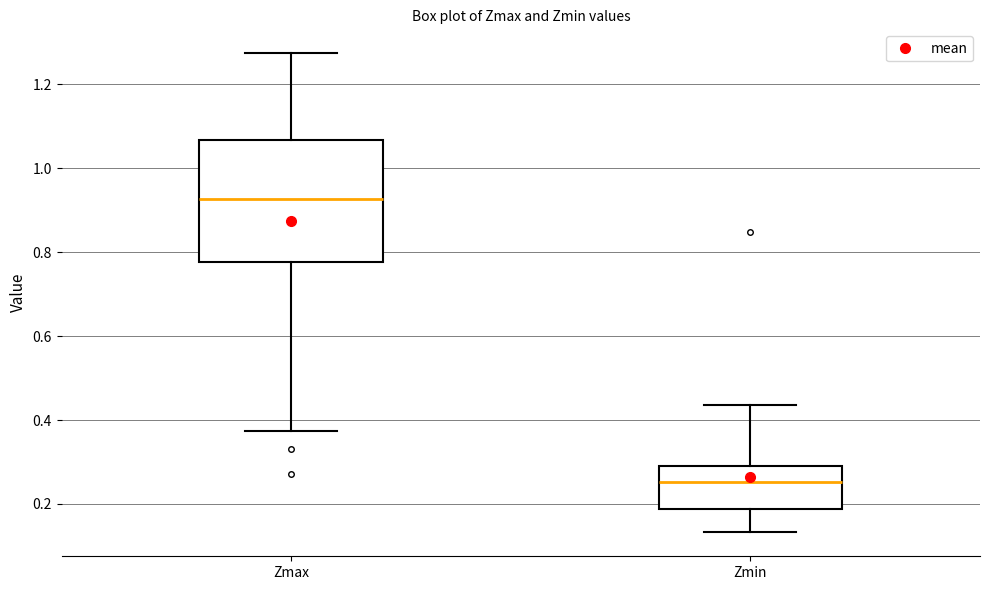

Which box has the highest median line?

Zmax